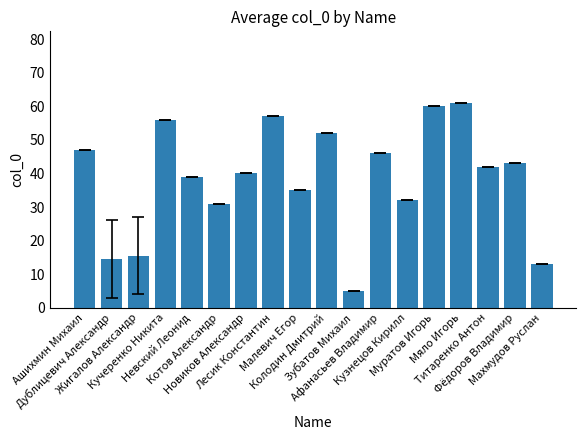

What is the ratio of the value at Кузнецов Кирилл to the value at Невский Леонид?

0.8